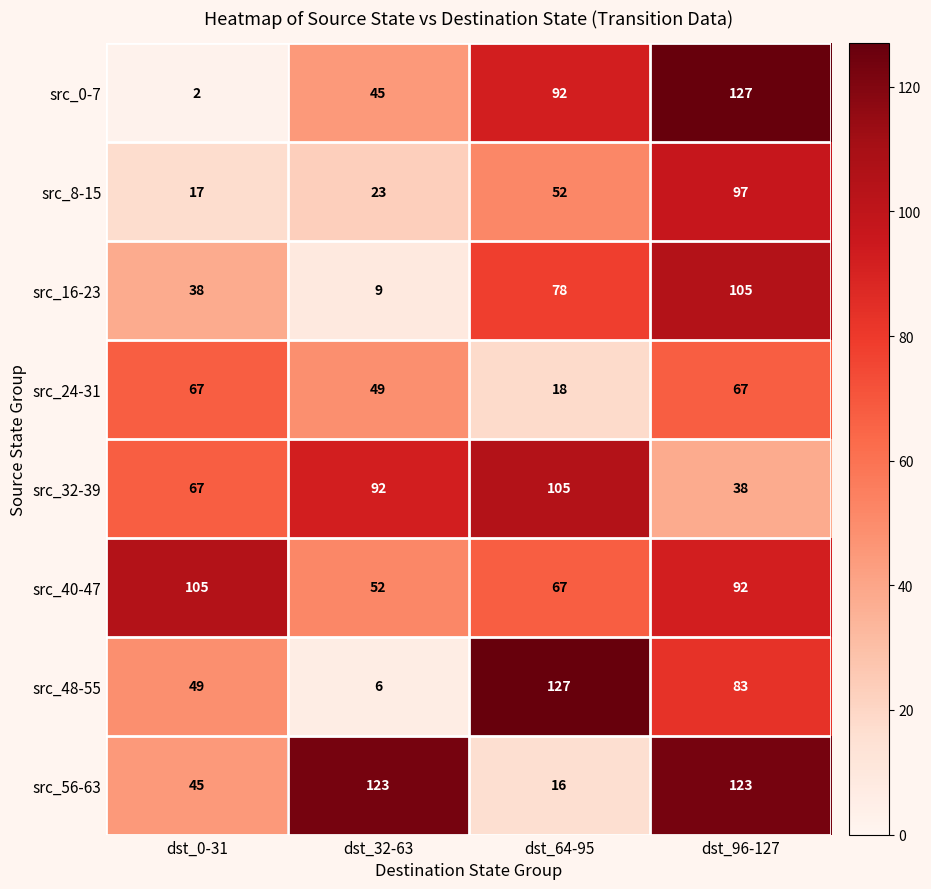

What is the spread (max minus min) of values at dst_96-127?

89